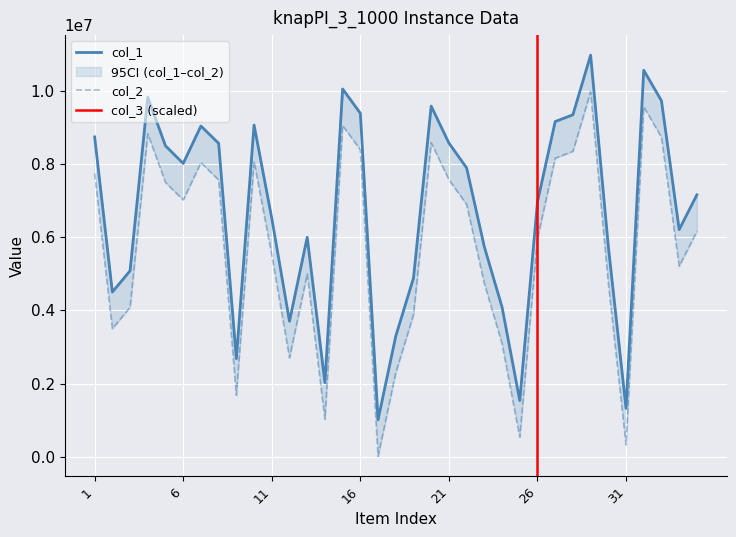

Reading left to right, what are all the values shown in this chart?

col_1: 1=8745597	2=4502409	3=5085716	4=9830120	5=8500849	6=8019809	7=9042056	8=8569589	9=2682672	10=9070559	11=6519982	12=3704263	13=5999772	14=2026113	15=10056114	16=9391441	17=1011082	18=3298335	19=4884376	20=9586736	21=8576933	22=7897898	23=5739338	24=4092549	25=1535797	26=6971408	27=9164272	28=9350295	29=10979762	30=5751068	31=1321869	32=10568107	33=9733764	34=6210587	35=7161240
col_2: 1=7745597	2=3502409	3=4085716	4=8830120	5=7500849	6=7019809	7=8042056	8=7569589	9=1682672	10=8070559	11=5519982	12=2704263	13=4999772	14=1026113	15=9056114	16=8391441	17=11082	18=2298335	19=3884376	20=8586736	21=7576933	22=6897898	23=4739338	24=3092549	25=535797	26=5971408	27=8164272	28=8350295	29=9979762	30=4751068	31=321869	32=9568107	33=8733764	34=5210587	35=6161240